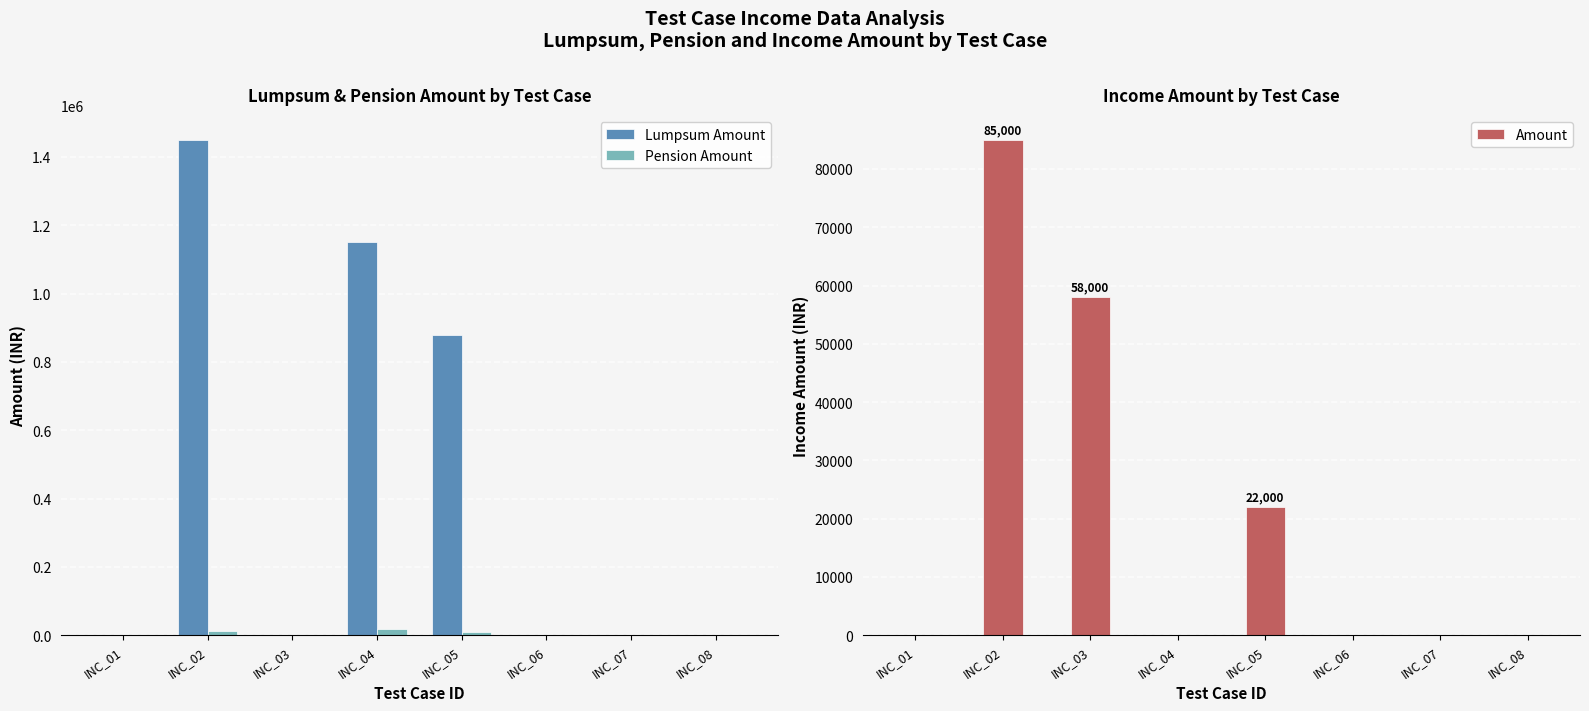

Rank the categories by Amount value from highest to lowest.

INC_02, INC_03, INC_05, INC_01, INC_04, INC_06, INC_07, INC_08